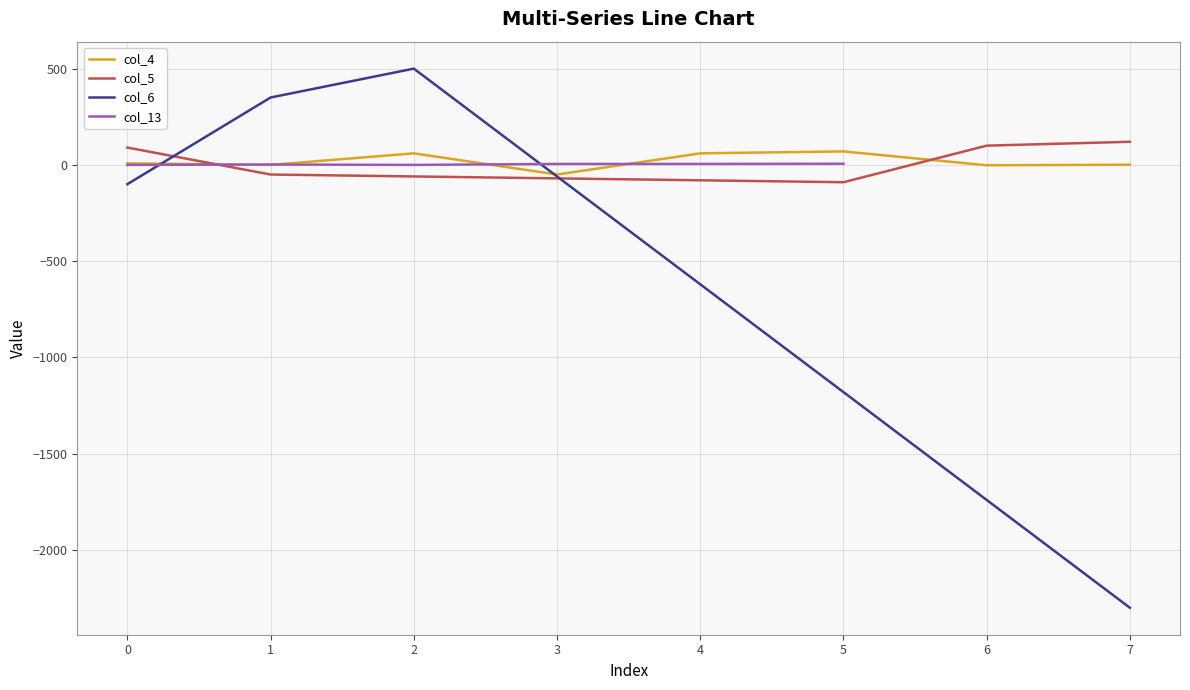

The value of col_5 at 4 is -80. True or false?

True